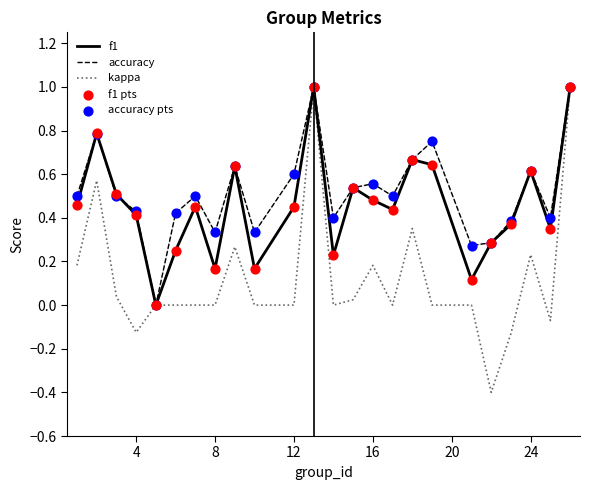

Which series has the largest range (max minus min)?

kappa